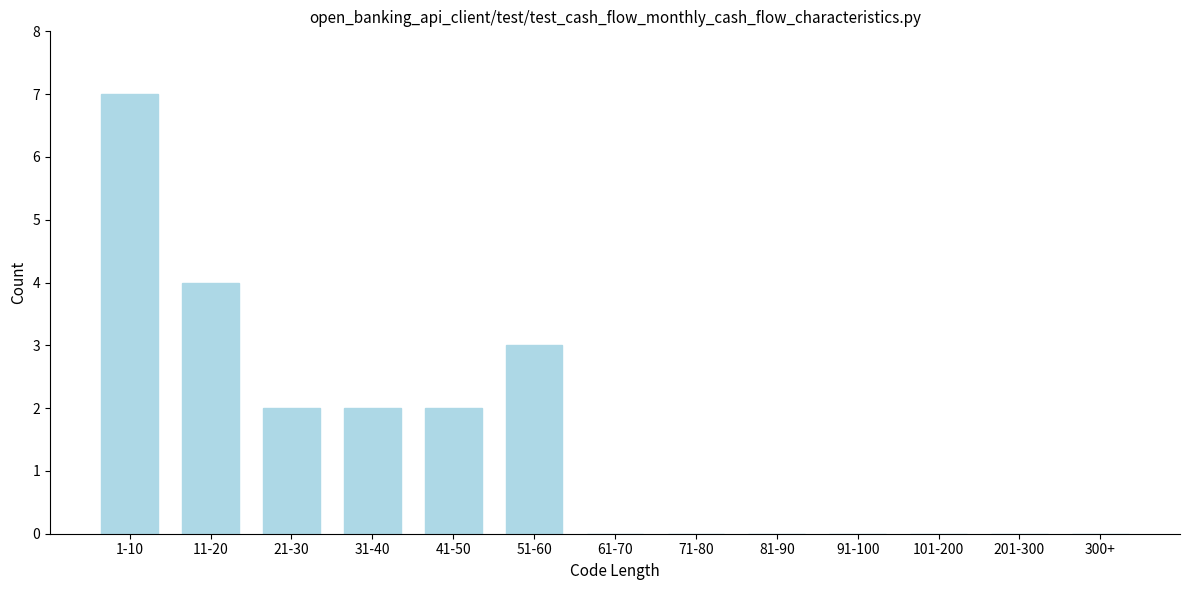

Reading left to right, what are all the values shown in this chart?

1-10=7	11-20=4	21-30=2	31-40=2	41-50=2	51-60=3	61-70=0	71-80=0	81-90=0	91-100=0	101-200=0	201-300=0	300+=0